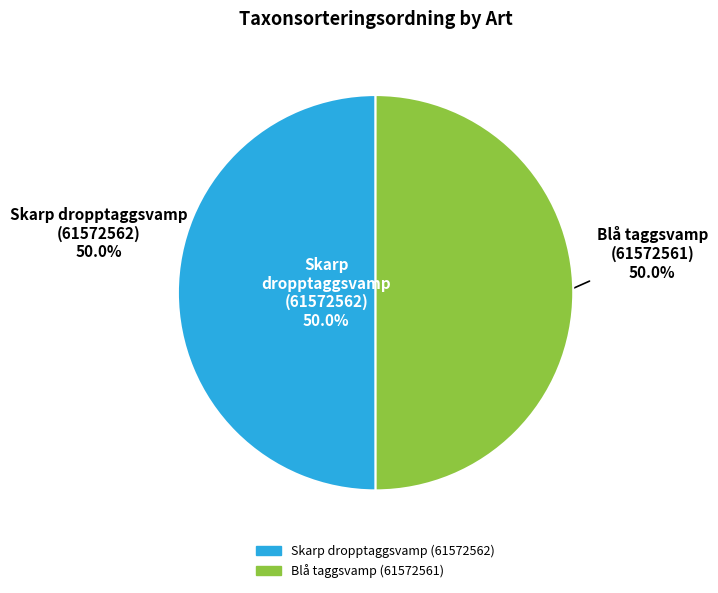

How many slices are in this pie chart?

2